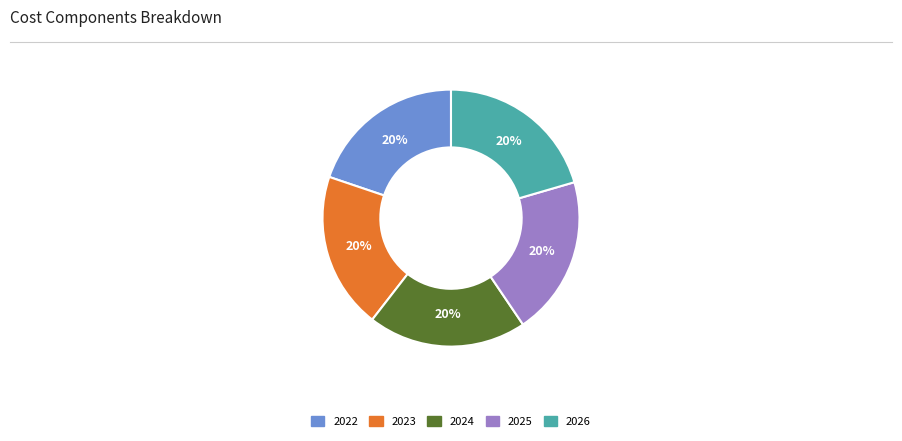

Is there a majority slice in this chart?

No